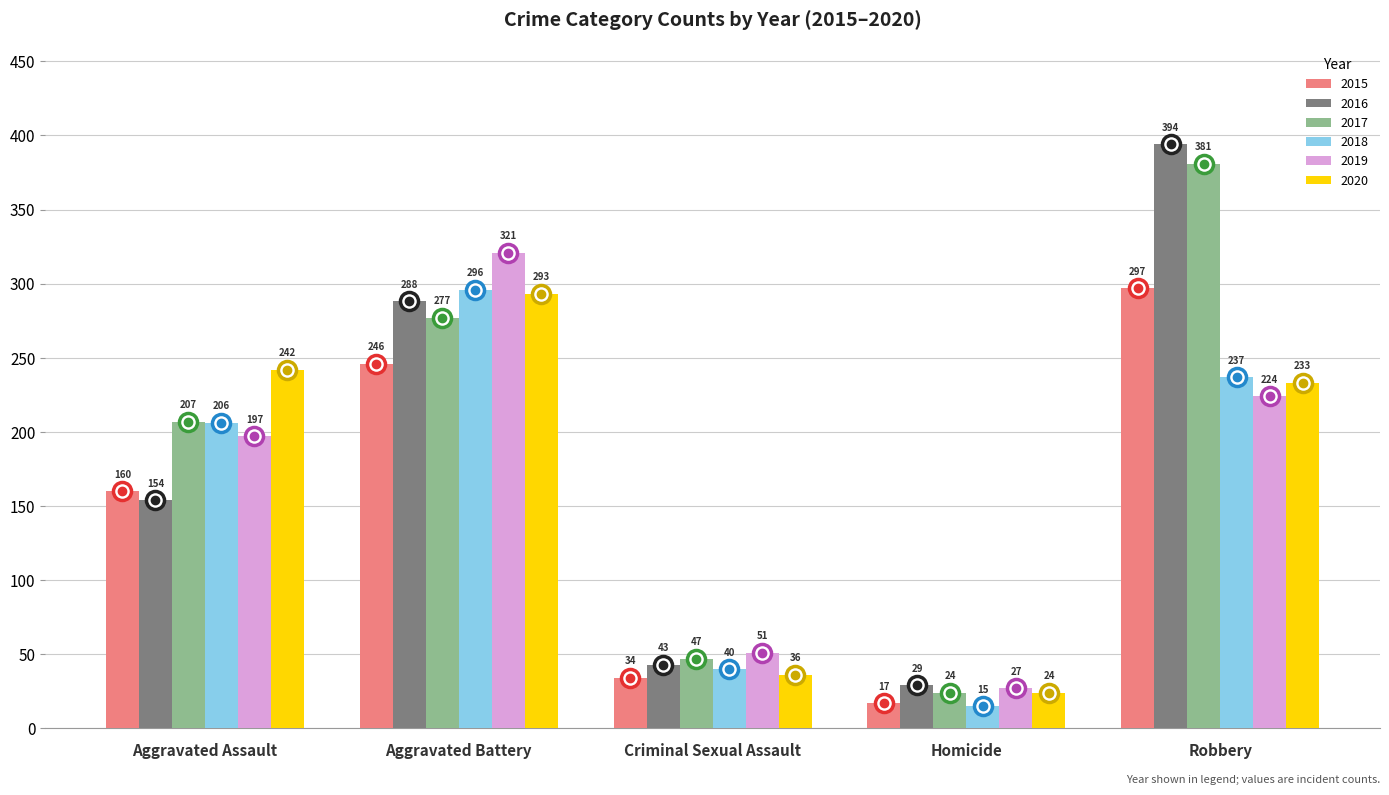

What is the difference between the second highest and second lowest values in the 2015 series?

212